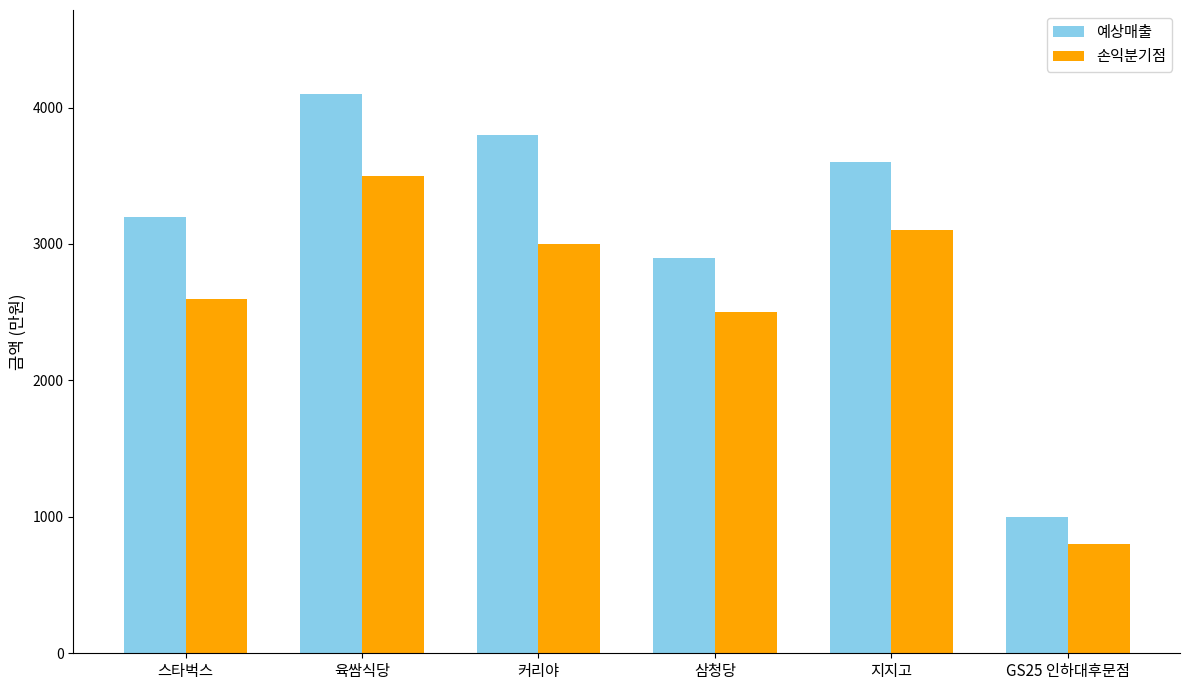

How many categories are shown in the chart?

6